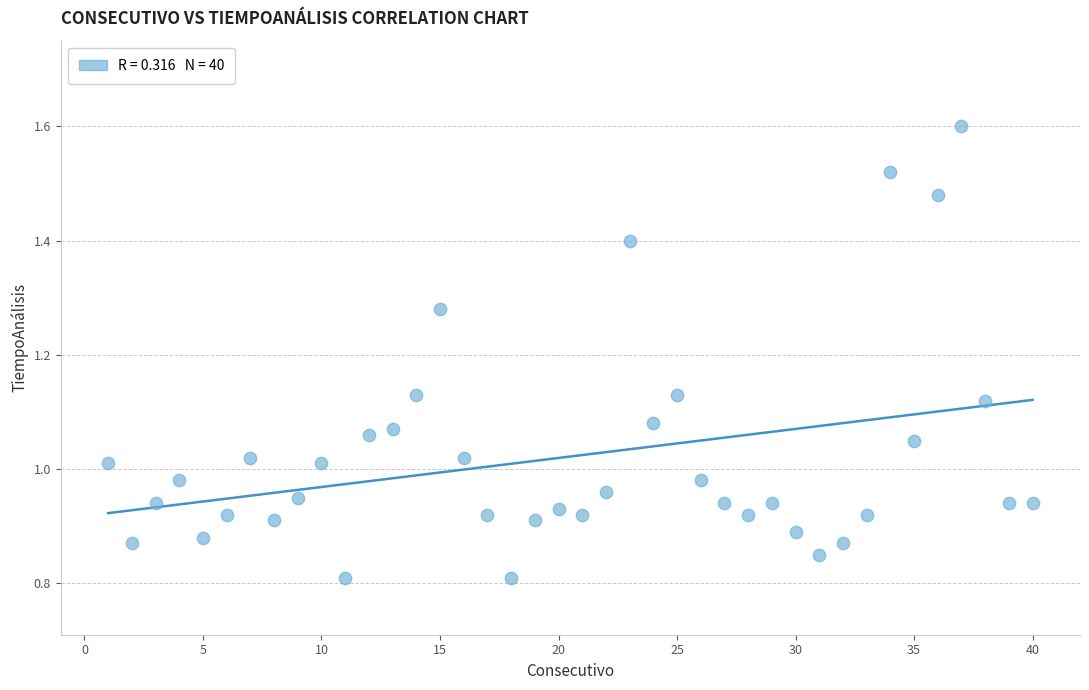

What is the range of X values (max minus min)?

39.0